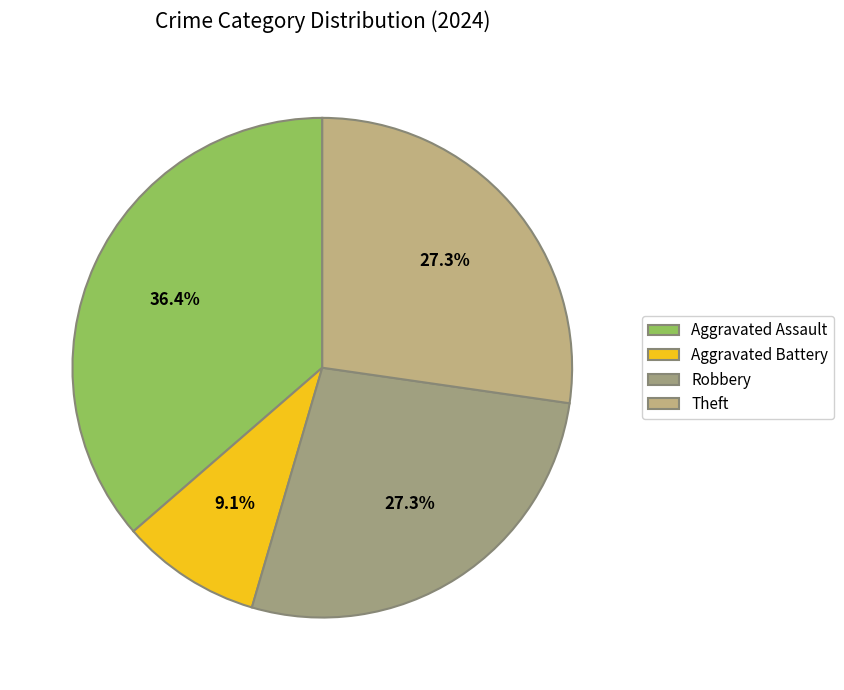

Count the number of slices in the pie.

4